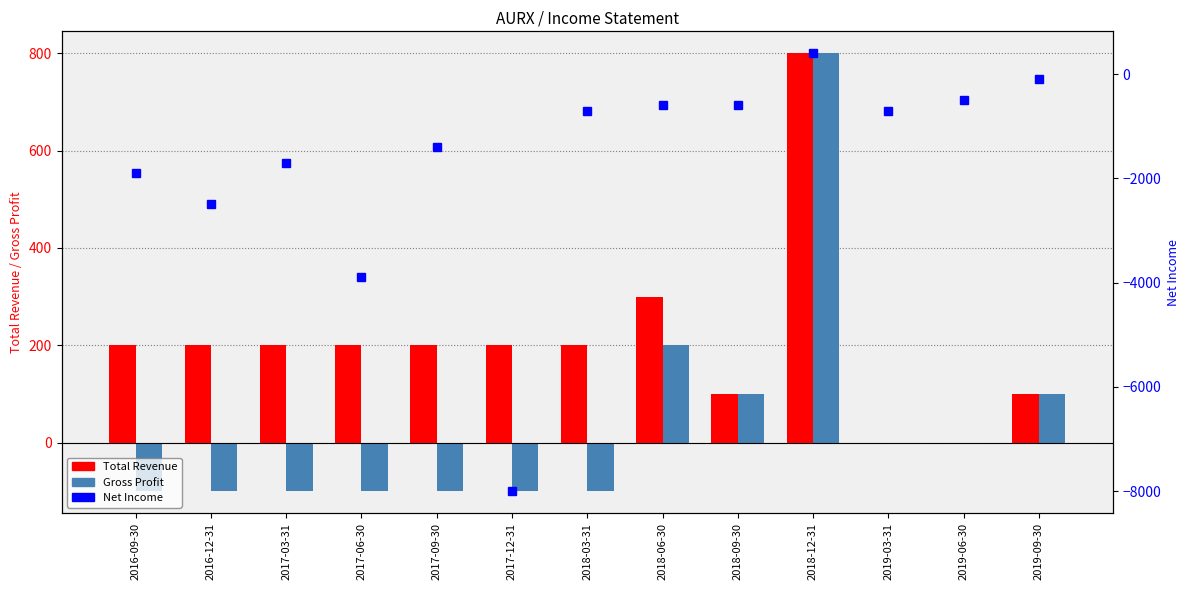

What is the label of the 9th bar from the right?

2017-09-30